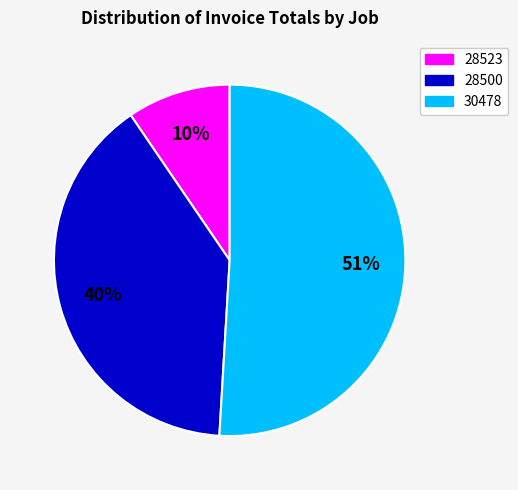

Is 30478 the majority of the pie?

Yes